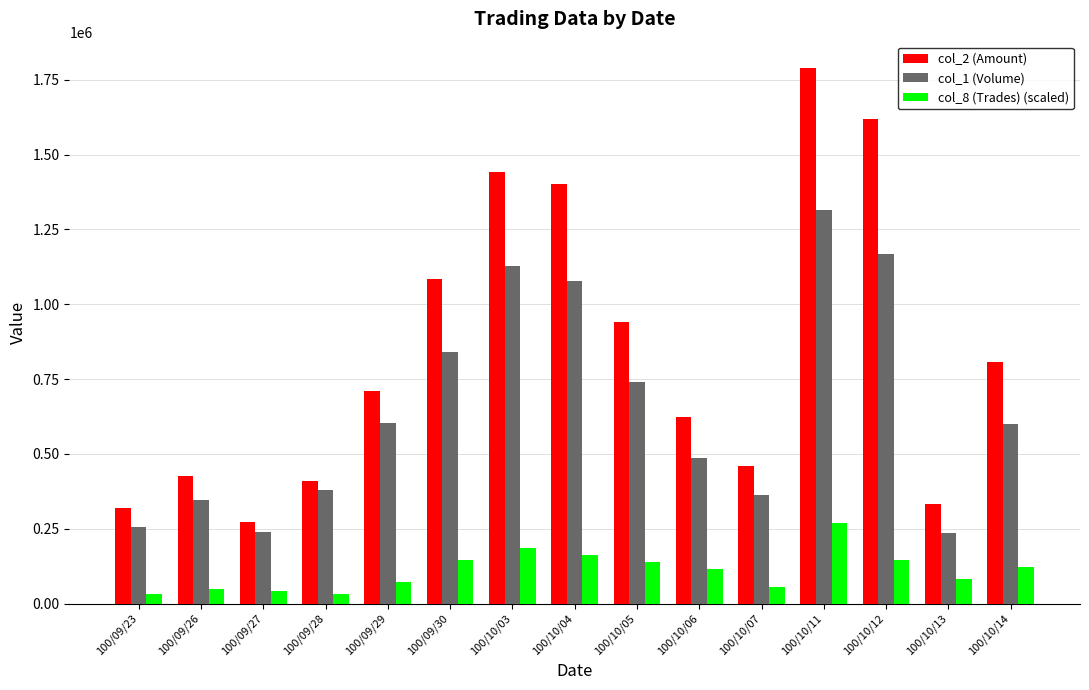

List the series in order of their peak value, highest first.

col_2 (Amount), col_1 (Volume), col_8 (Trades) (scaled)